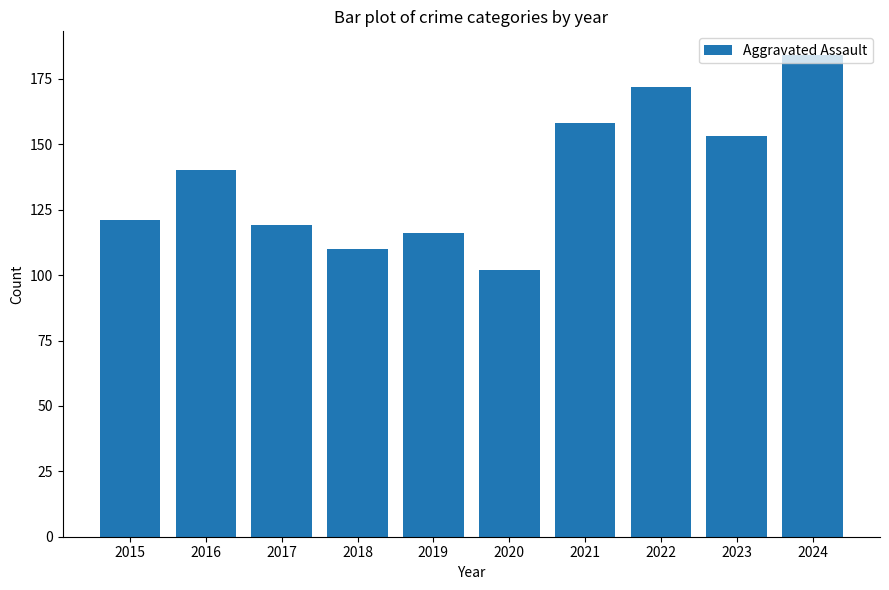

Approximately how many times larger is the value at 2020 compared to 2024?

0.6